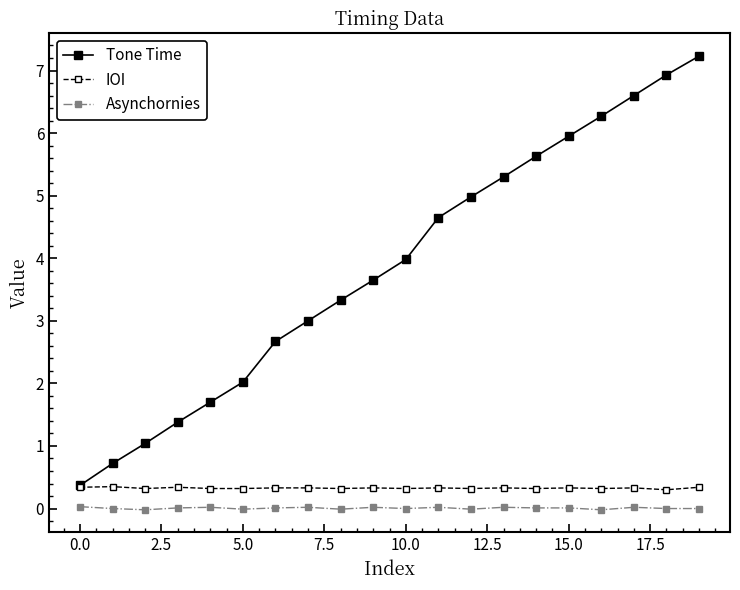

Which series has the largest total across all categories?

Tone Time